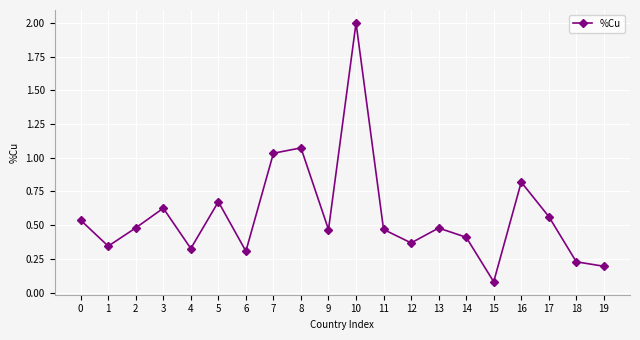

What is the change in value from 9 to 10?

+1.5